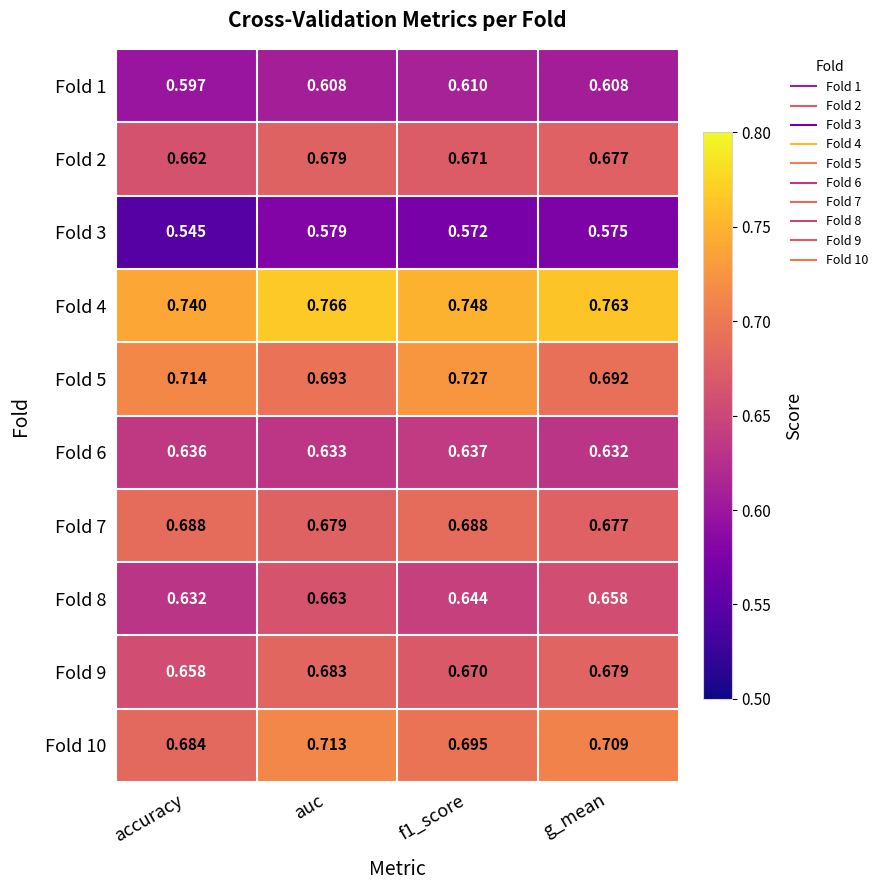

Which label corresponds to the largest value in the chart?

auc